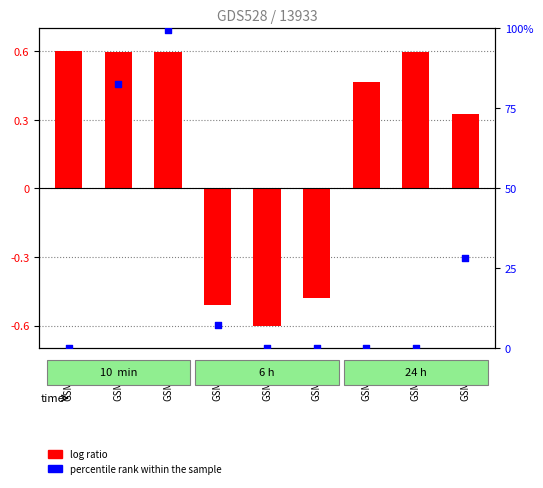

Is the value of log ratio at GSM7812 greater than the value of percentile rank within the sample at GSM7811?

No